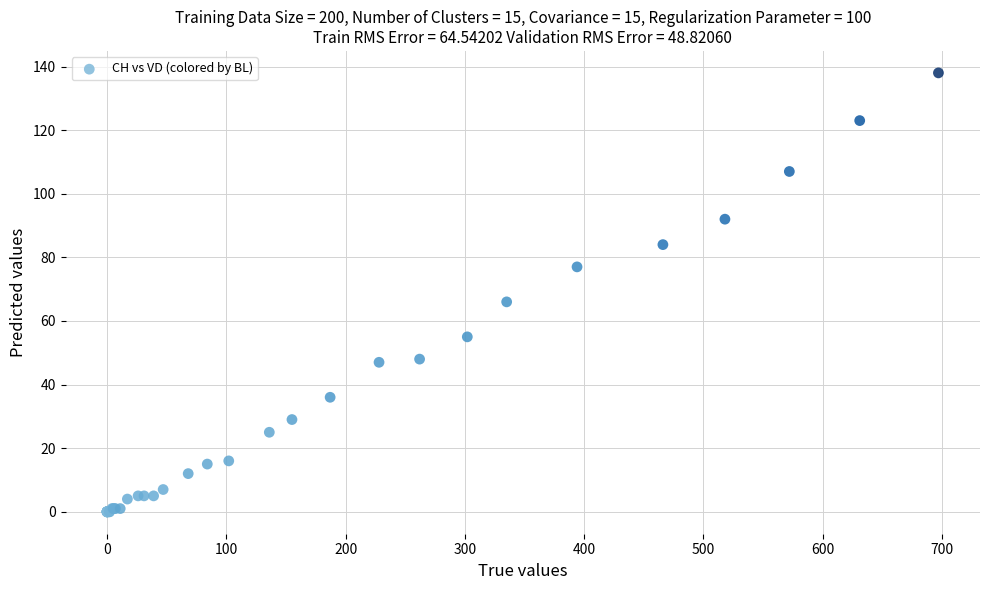

What Y value in the scatter plot is closest to 69?

66